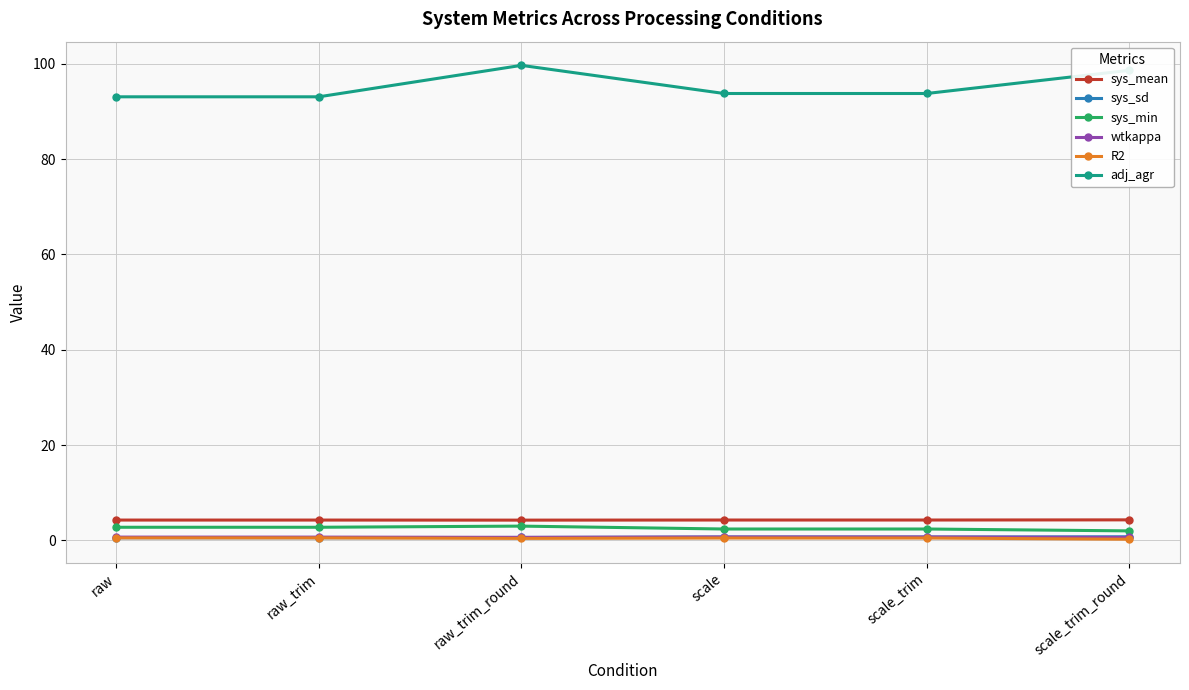

What is the value of the sys_sd point at the 5th from the left?

0.7